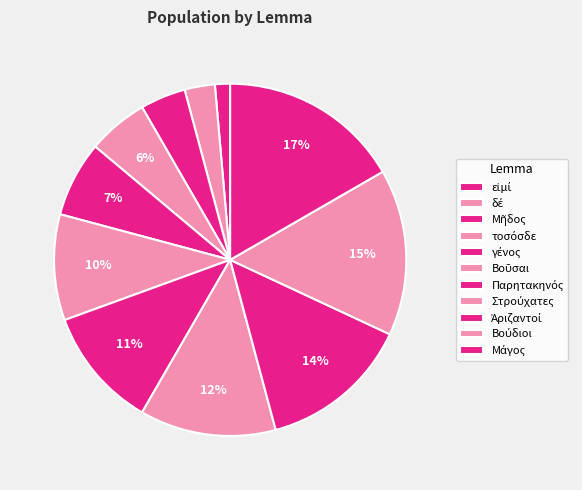

Which category has the smallest portion of the pie?

εἰμί